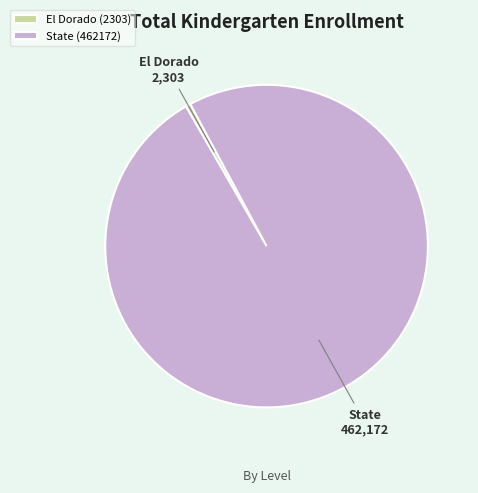

True or false: State accounts for 92% of the total.

False